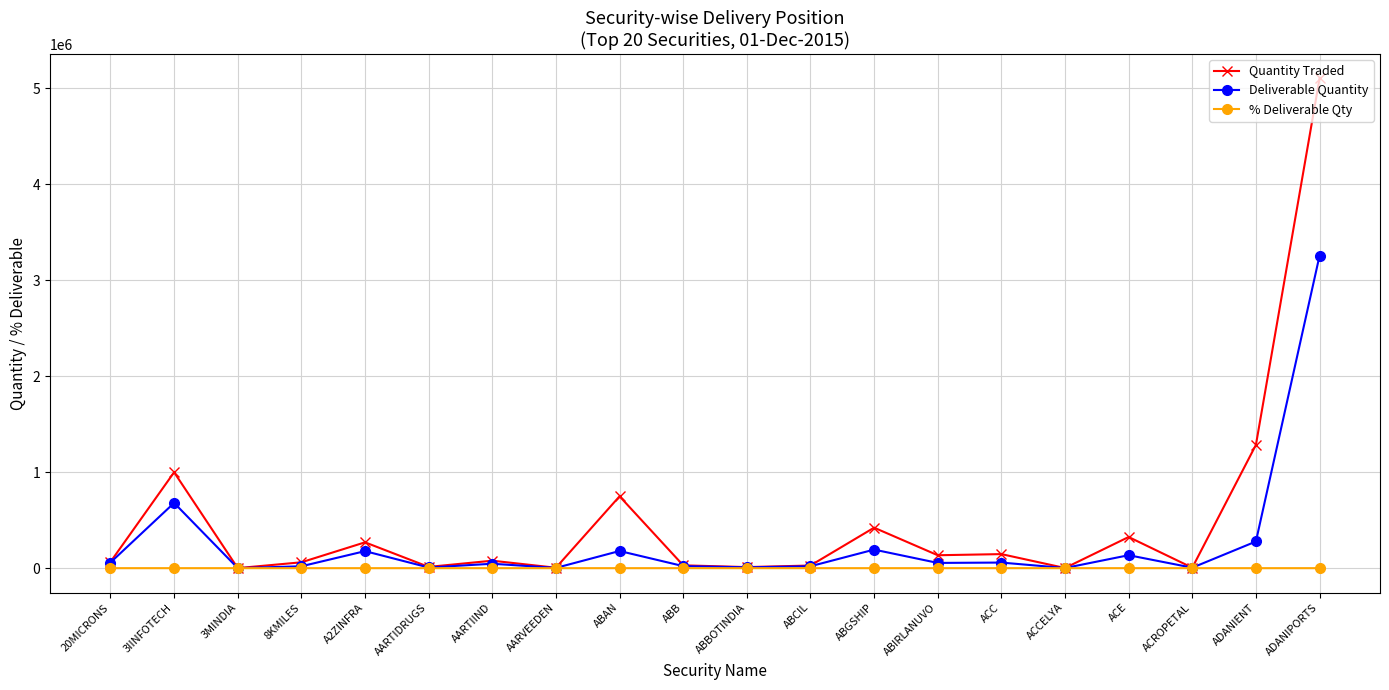

At which category does Quantity Traded reach its first local peak?

3IINFOTECH